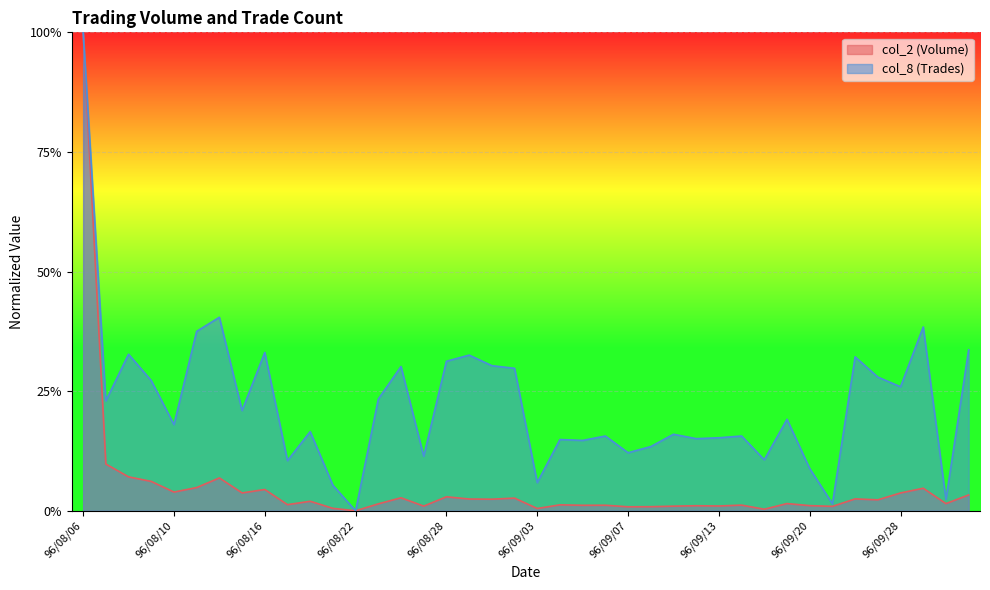

Which series has the widest spread of values?

col_2